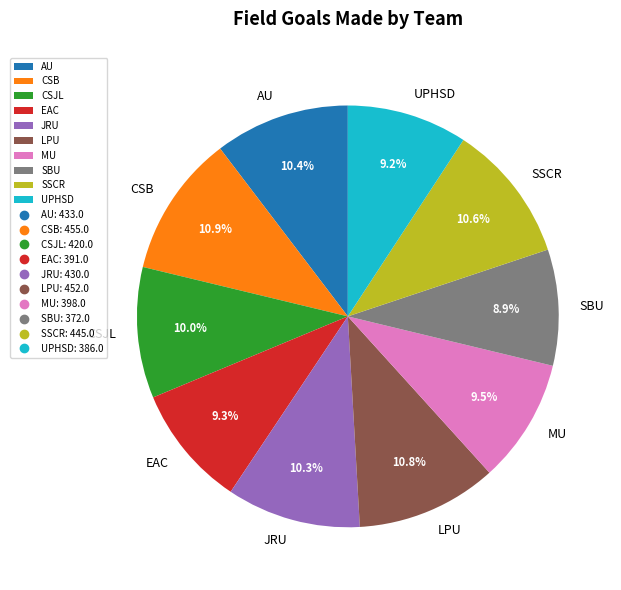

What percentage is the CSB slice, to the nearest percent?

11%